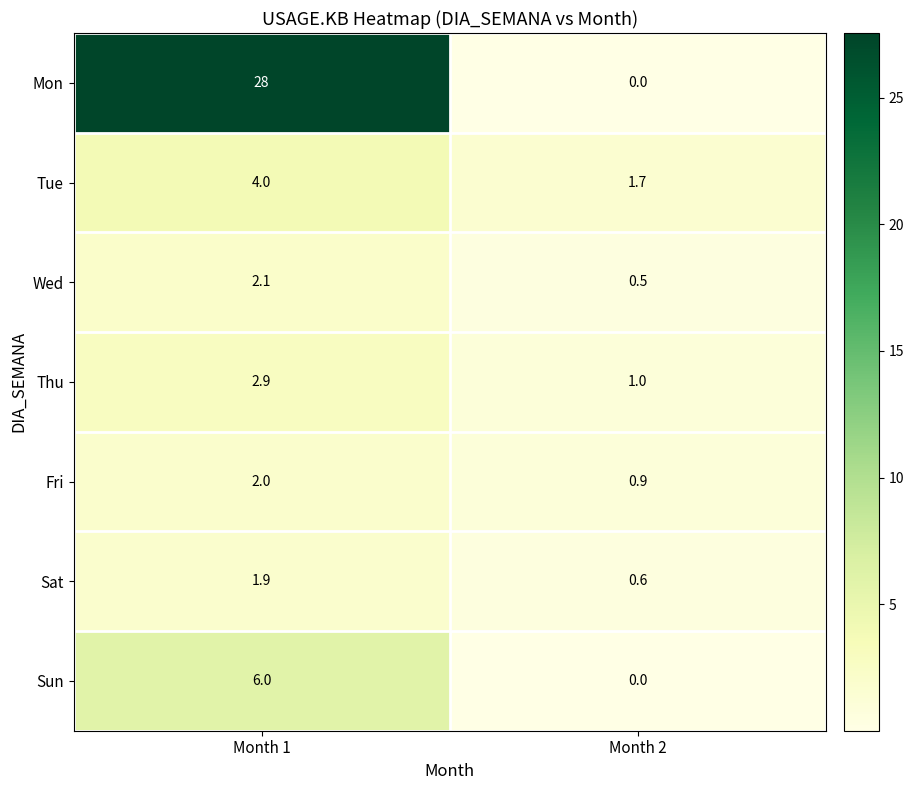

Reading right to left, list all the values displayed in this chart.

Mon: Month 2=0.0	Month 1=28.0
Tue: Month 2=1.7	Month 1=4.0
Wed: Month 2=0.5	Month 1=2.1
Thu: Month 2=1.0	Month 1=2.9
Fri: Month 2=0.9	Month 1=2.0
Sat: Month 2=0.6	Month 1=1.9
Sun: Month 2=0.0	Month 1=6.0